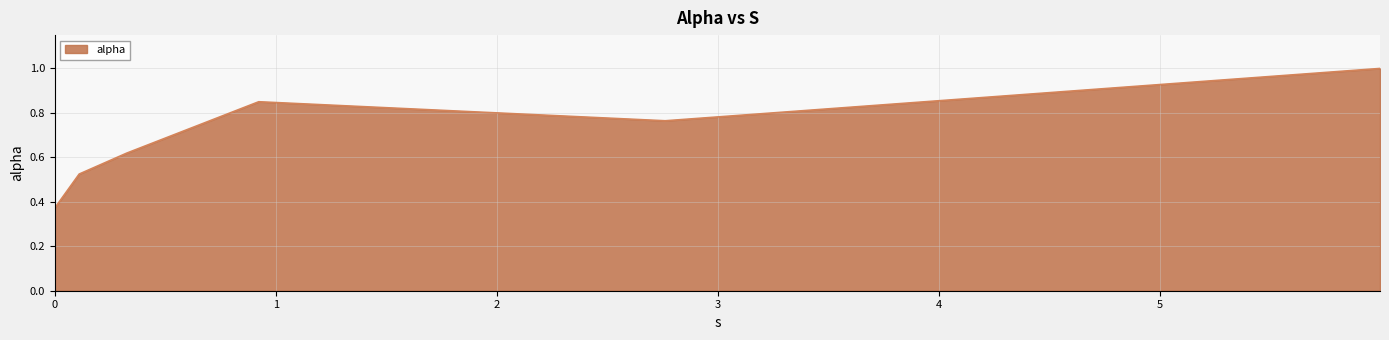

True or false: the data has more than 2 interior local peaks.

False